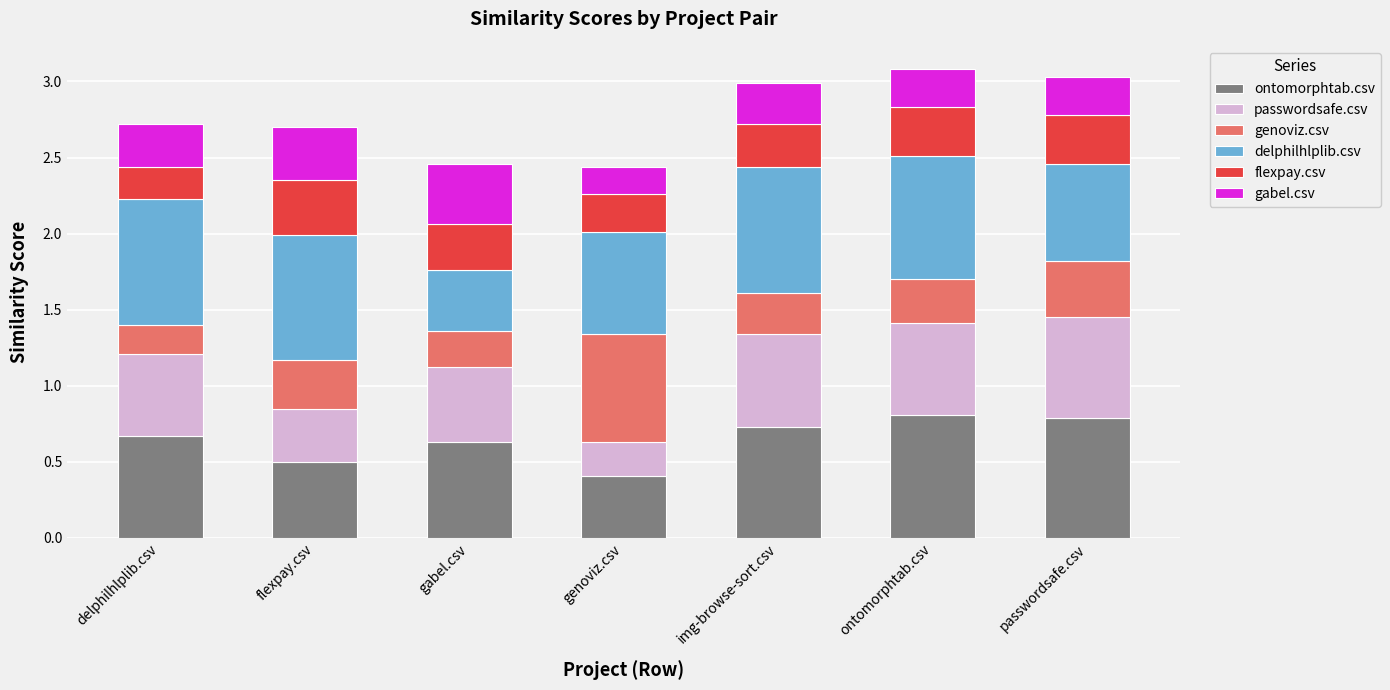

Which category has the lowest value in the ontomorphtab.csv series?

genoviz.csv